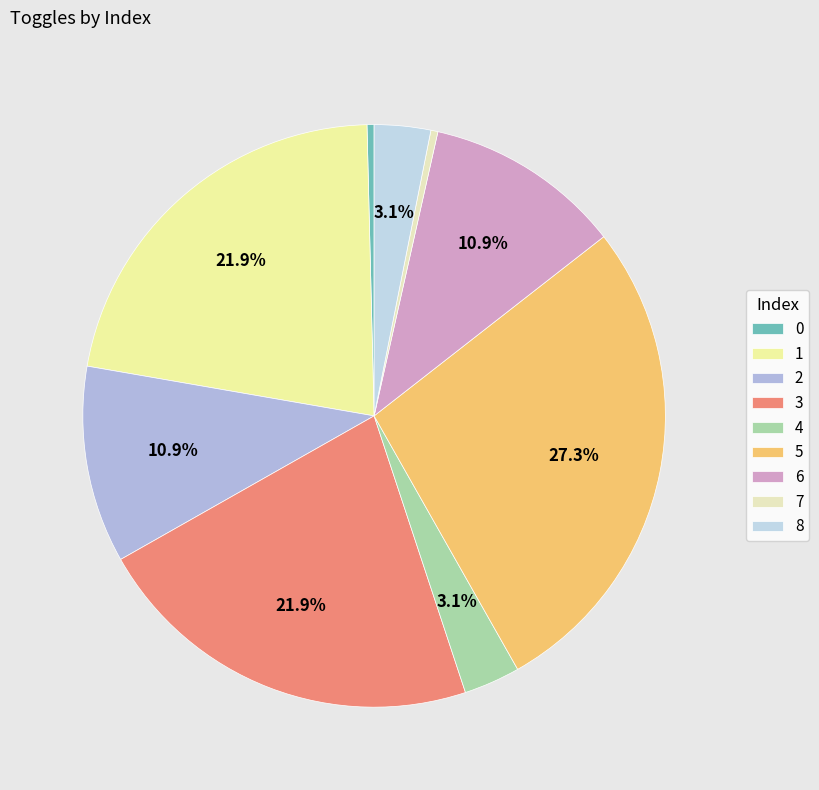

Rank the categories by value from highest to lowest.

5, 1, 3, 2, 6, 4, 8, 0, 7